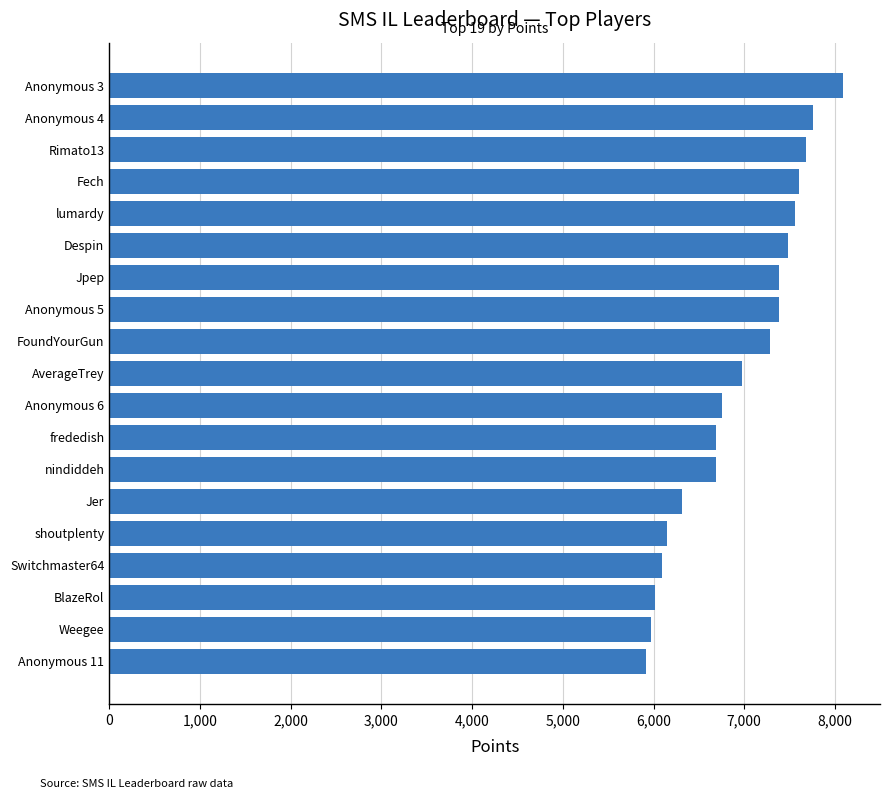

True or false: the data shows 6309 at Jer.

True